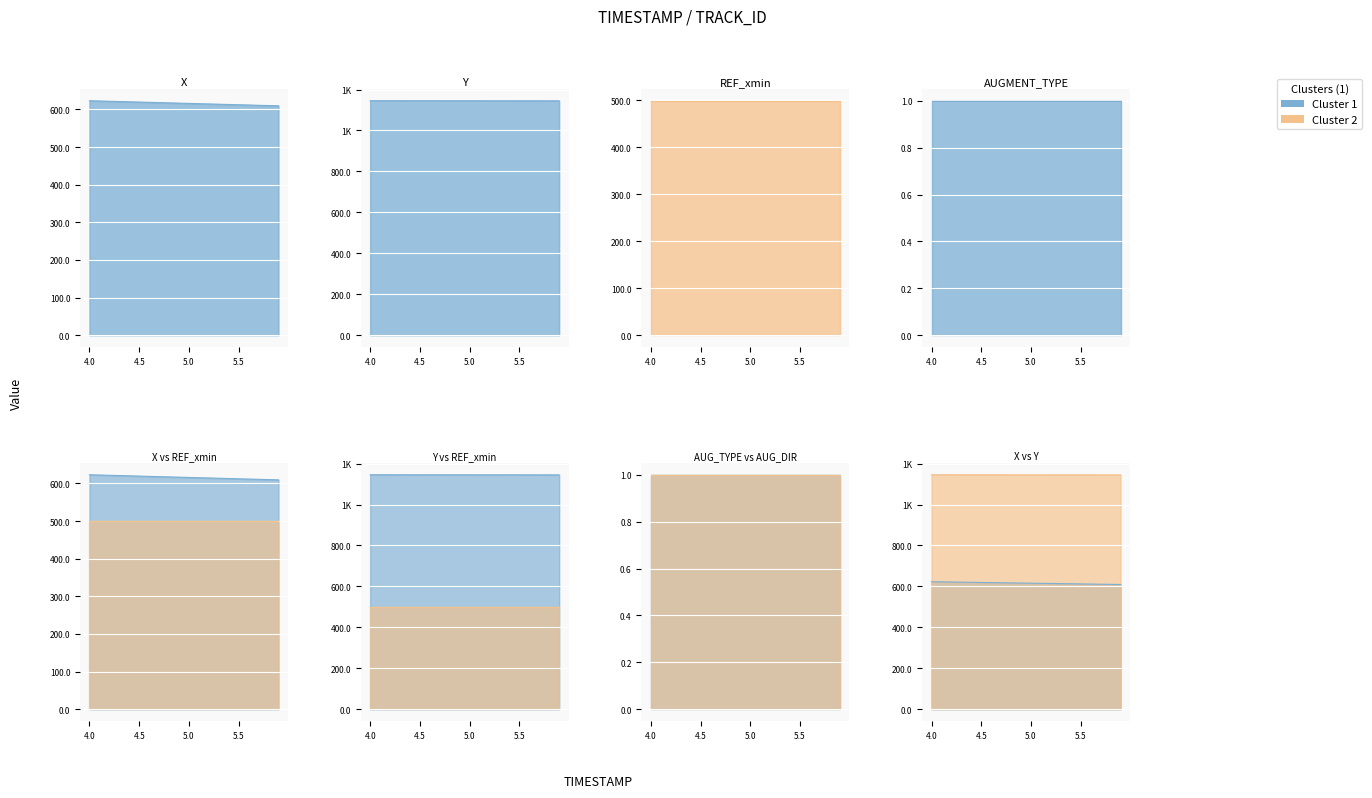

True or false: AUGMENT_DIRECTION and AUGMENT_TYPE cross at least once.

False